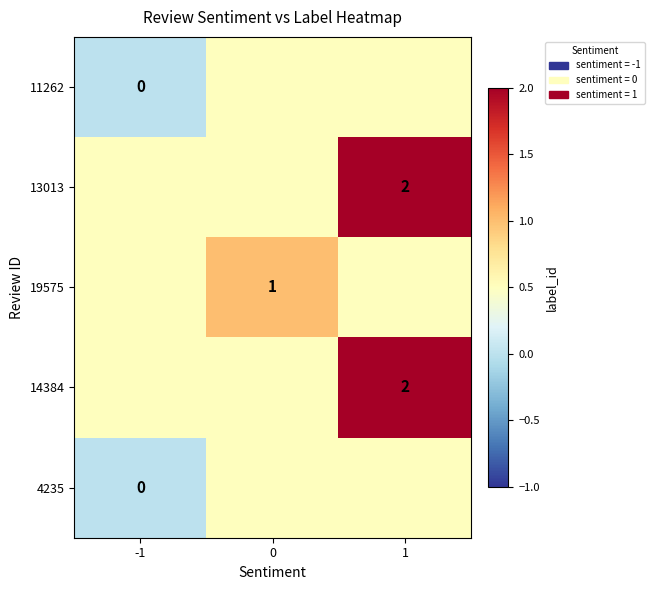

Reading left to right, transcribe all the data shown in this chart.

row_0: -1=0.0	0=0.5	1=0.5
row_1: -1=0.5	0=0.5	1=2.0
row_2: -1=0.5	0=1.0	1=0.5
row_3: -1=0.5	0=0.5	1=2.0
row_4: -1=0.0	0=0.5	1=0.5